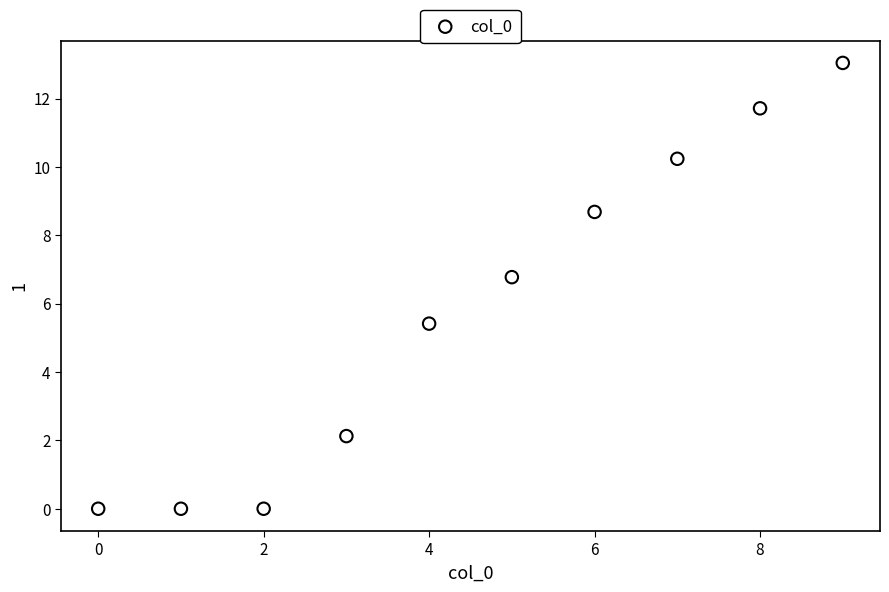

What Y value in the scatter plot is closest to 6?

5.4